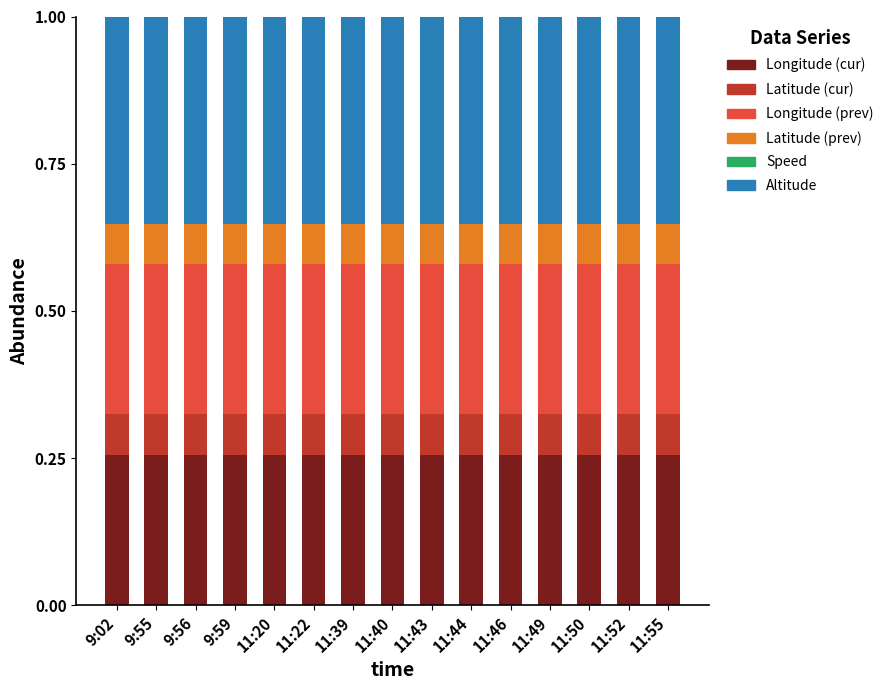

What is the total value across all series at 11:40?

1.0